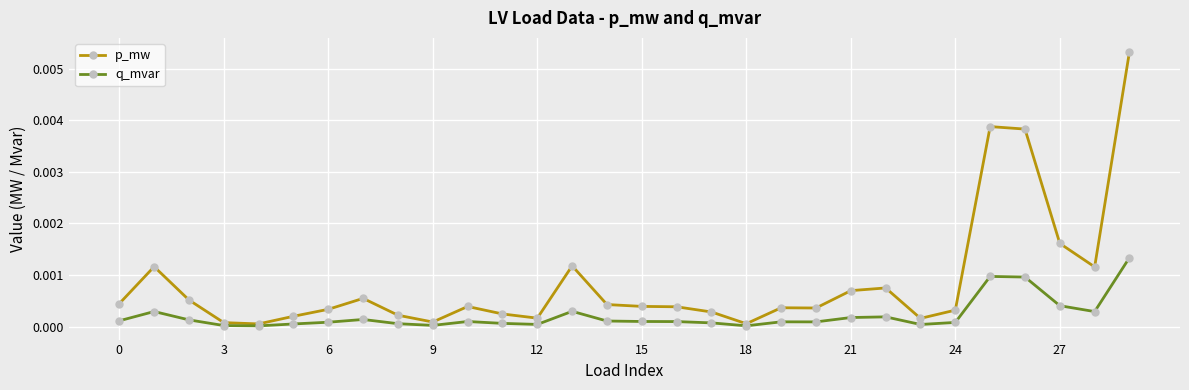

True or false: q_mvar has more than 2 points higher than both neighbors.

True